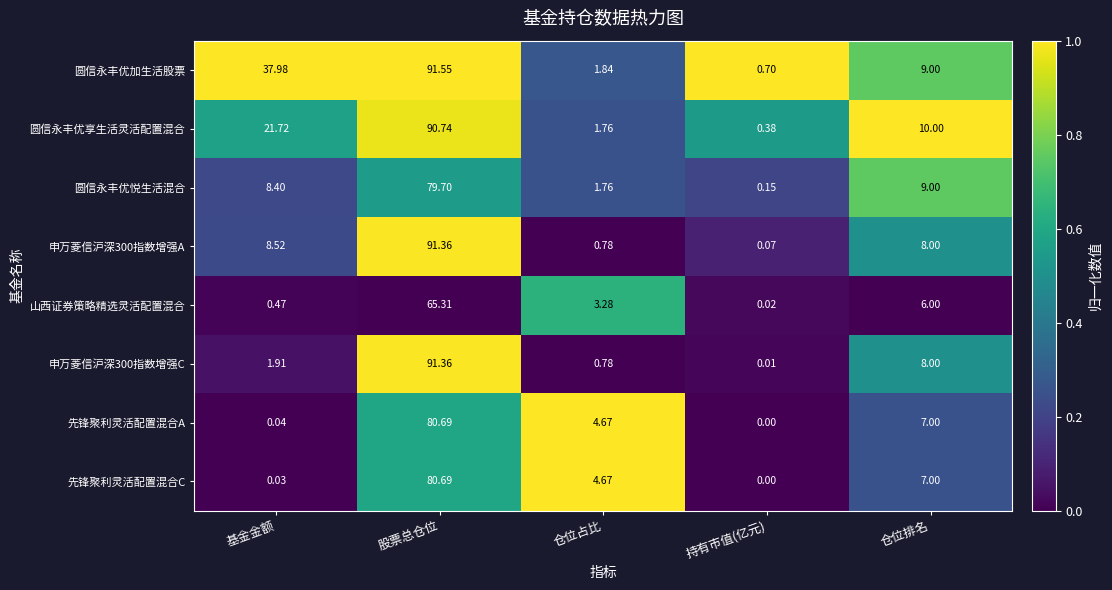

Where does the 申万菱信沪深300指数增强C series first go above 1?

基金金额